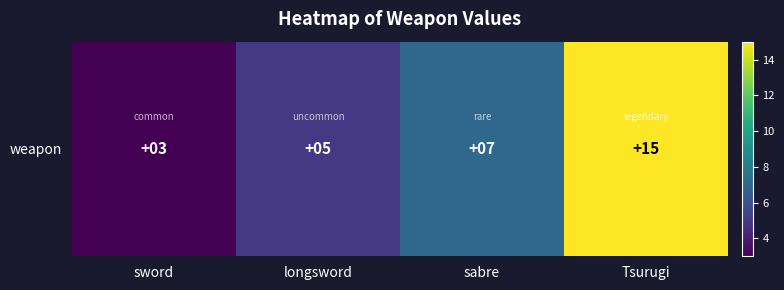

Reading left to right, transcribe all the data shown in this chart.

3	5	7	15